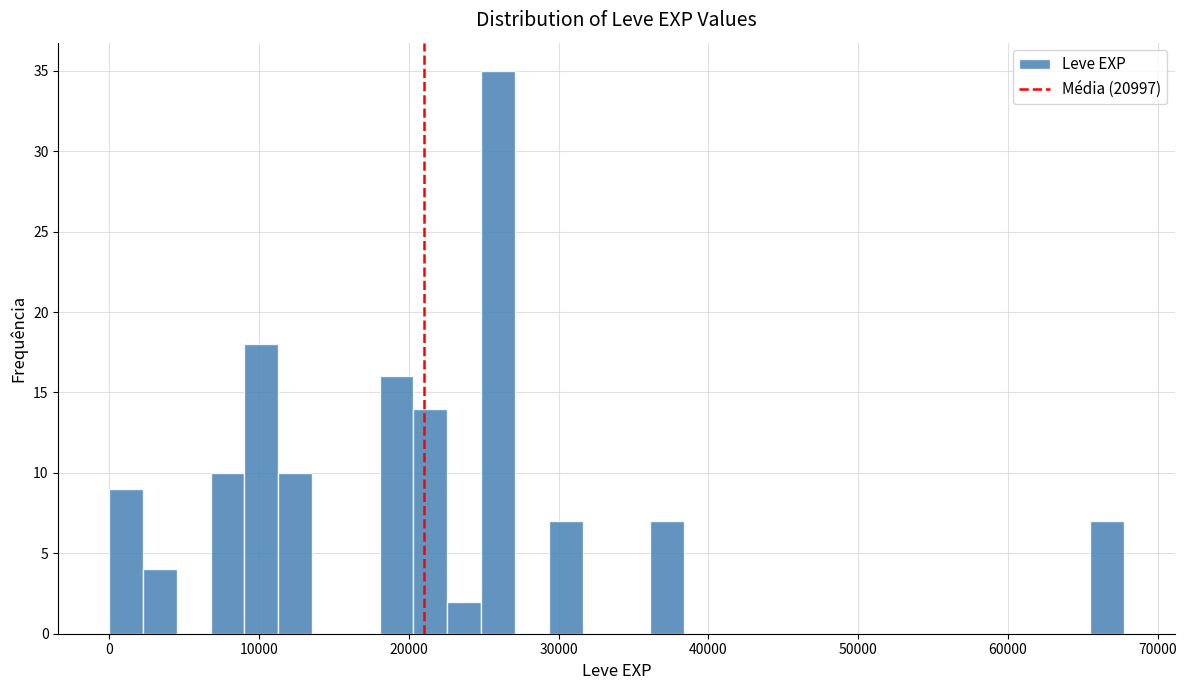

Read against the x-axis, roughly where is the centre of the tallest bar?

26000